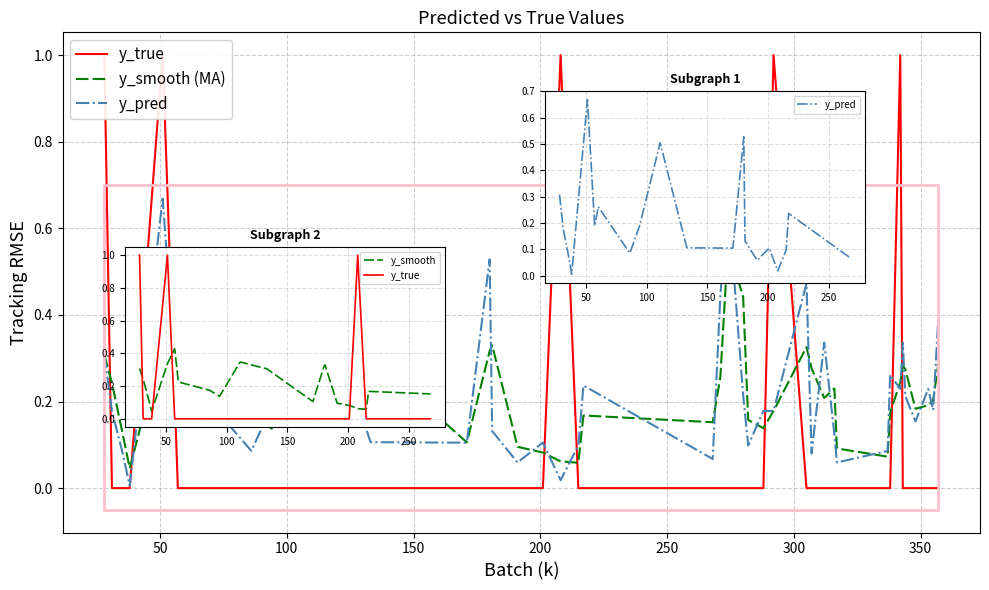

True or false: y_pred has more than 1 interior local peaks.

True